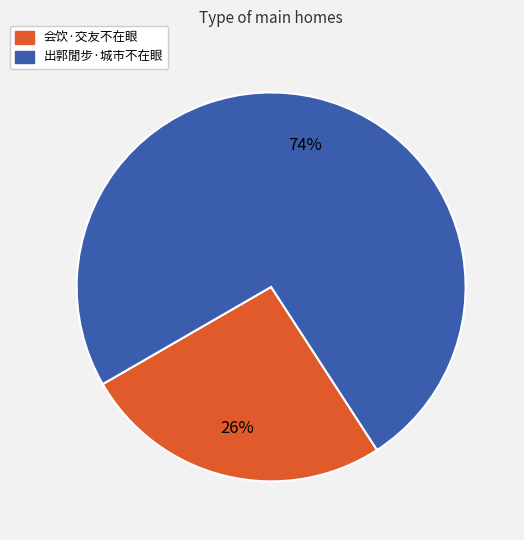

Rank the categories by value from lowest to highest.

会饮·交友不在眼, 出郭閒步·城市不在眼